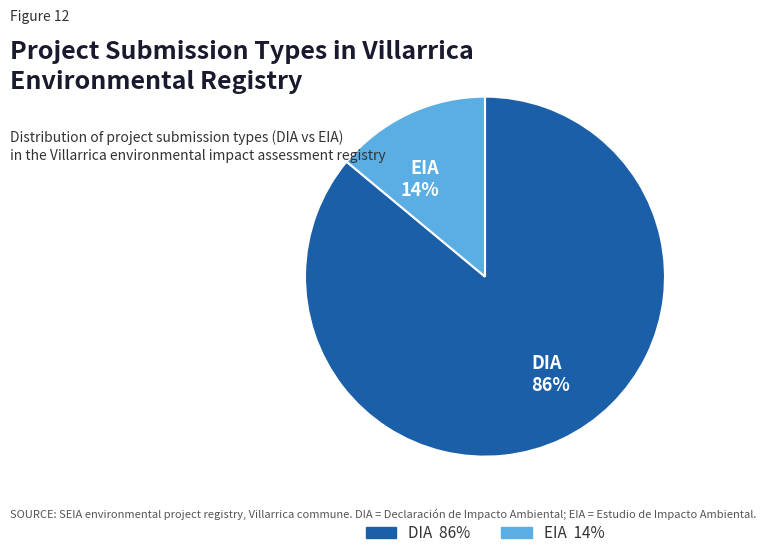

Does EIA account for over 50% of the chart?

No